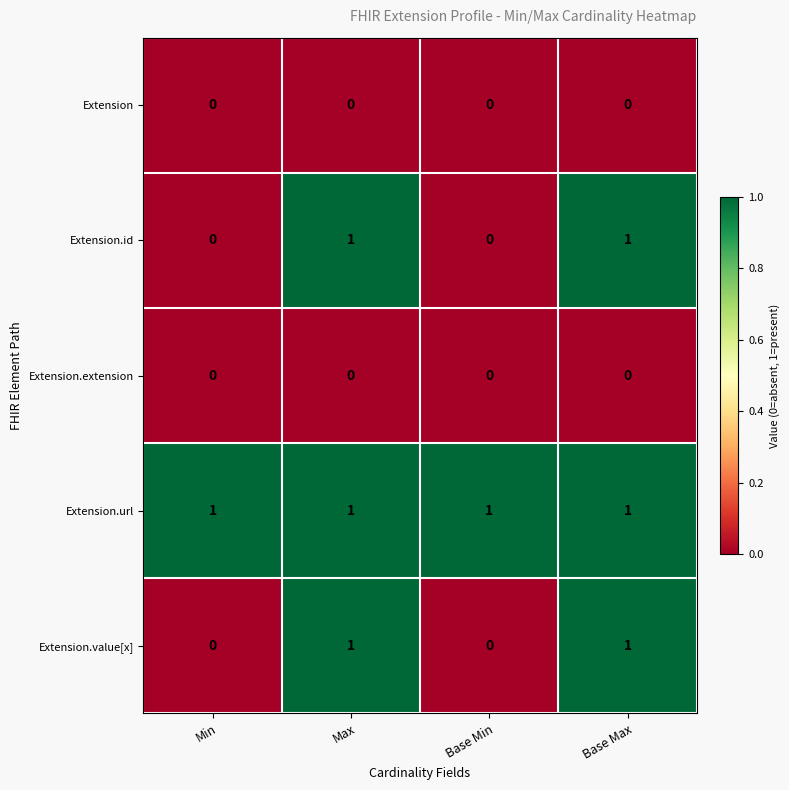

True or false: Extension.extension has a value of 0 at Base Min.

True